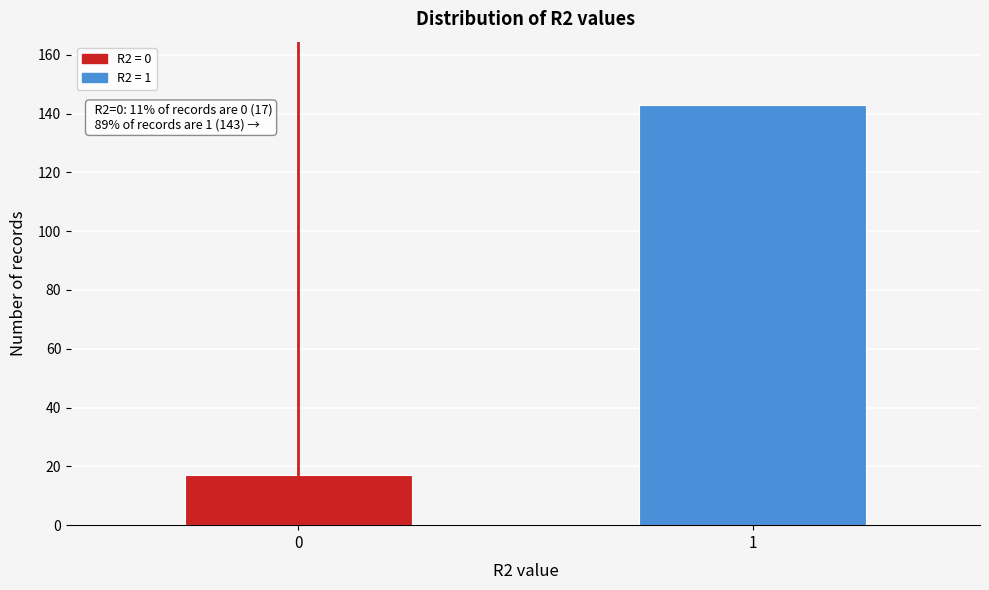

Reading left to right, extract all data points from this chart.

17	143